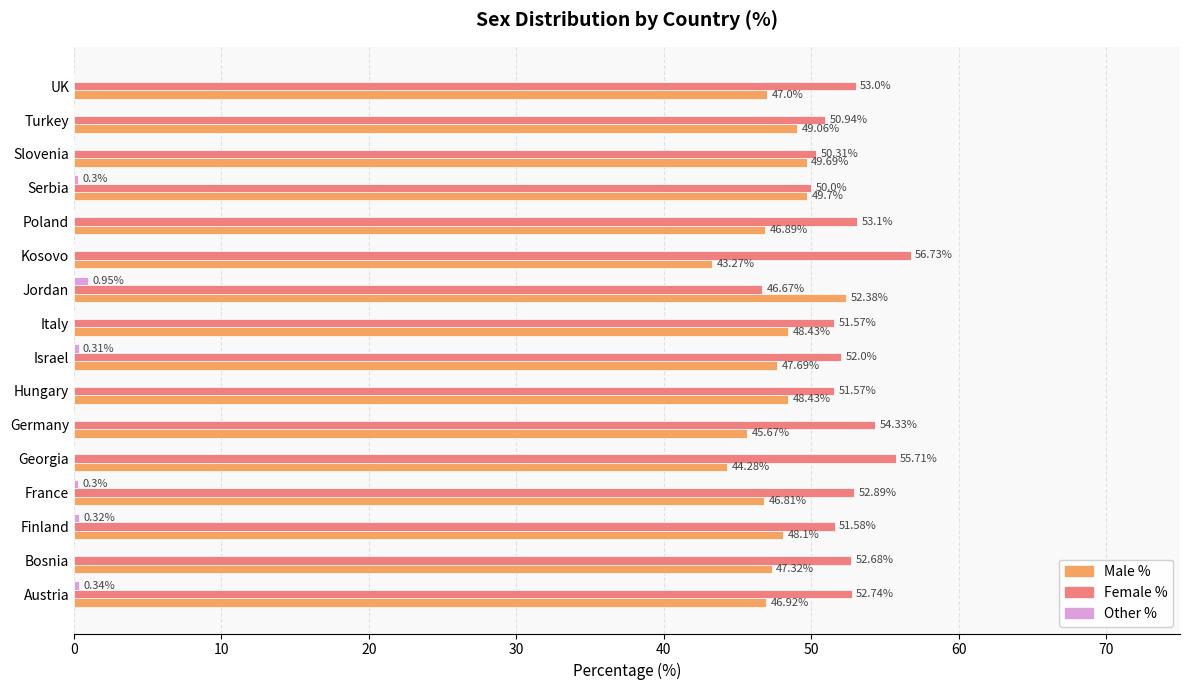

What is the sum of the Male % values at Poland and Georgia?

91.2